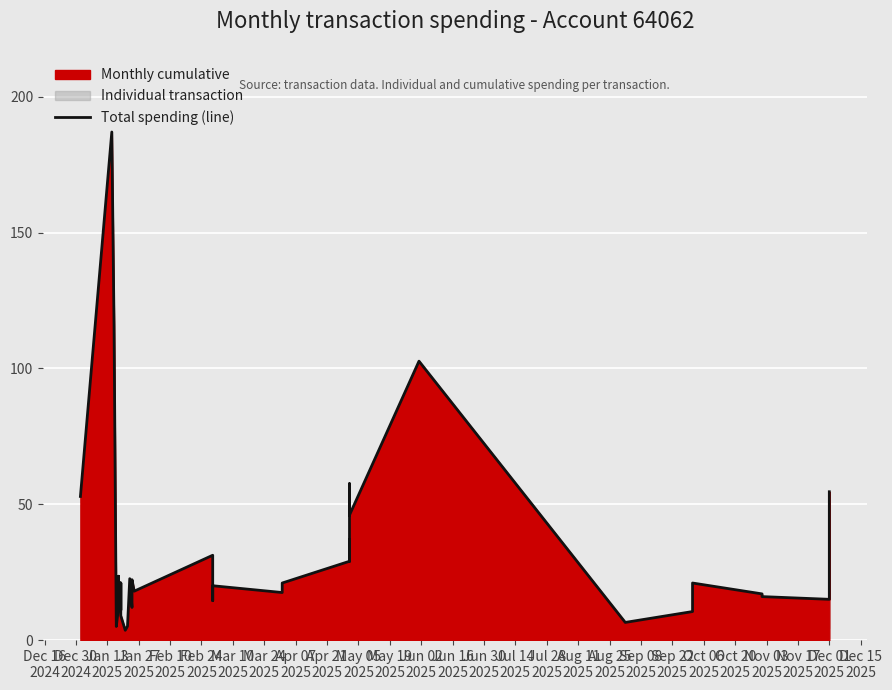

What is the maximum value shown in the chart?

187.0